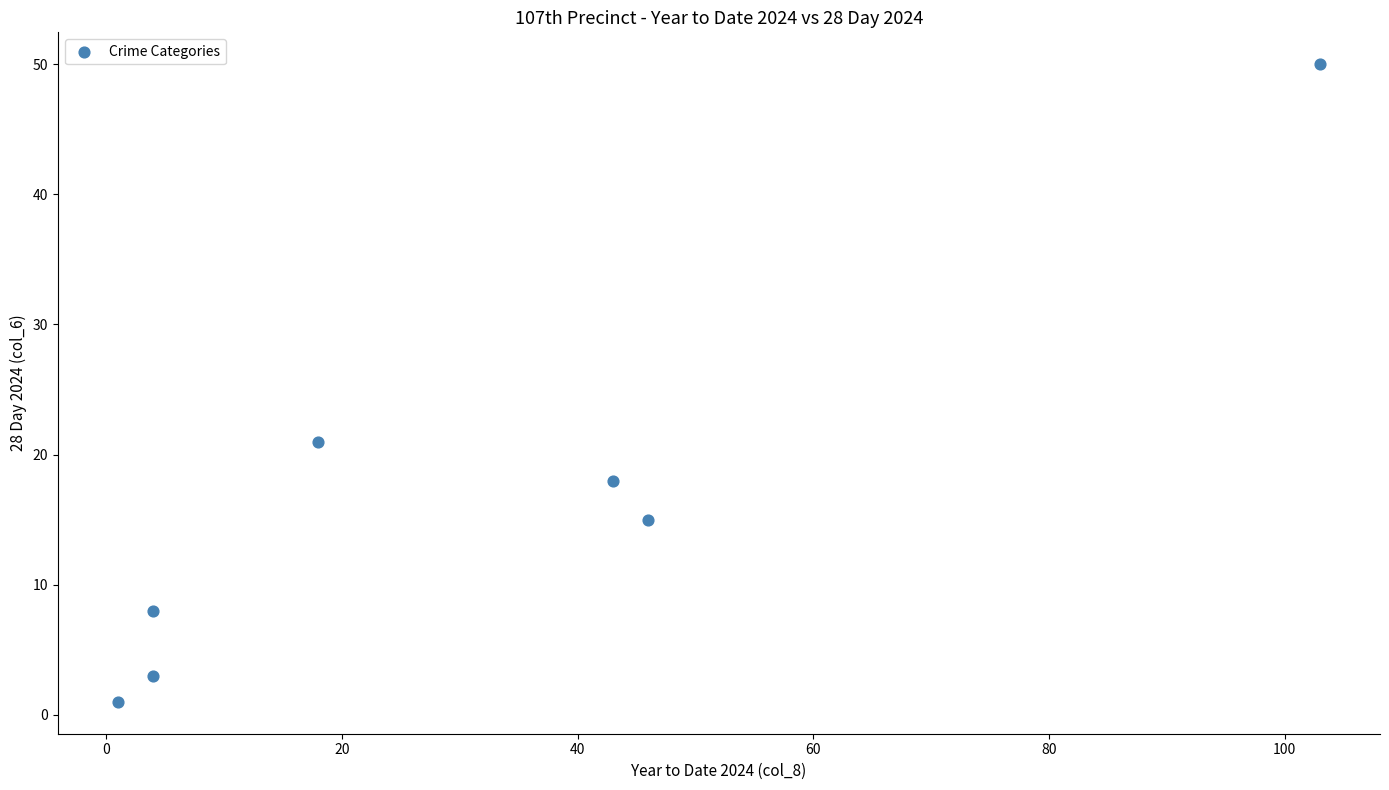

What Y value in the scatter plot is closest to 25?

21